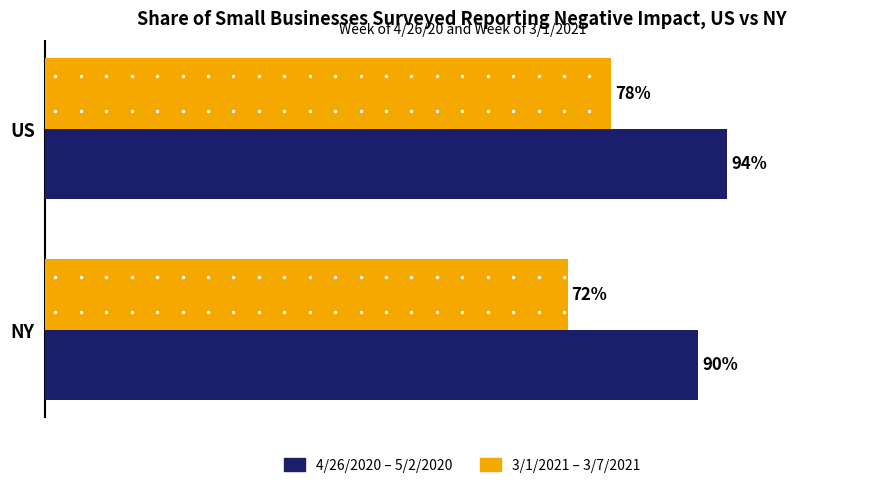

Is the value of 4/26/2020 – 5/2/2020 at NY greater than the value of 3/1/2021 – 3/7/2021 at US?

Yes